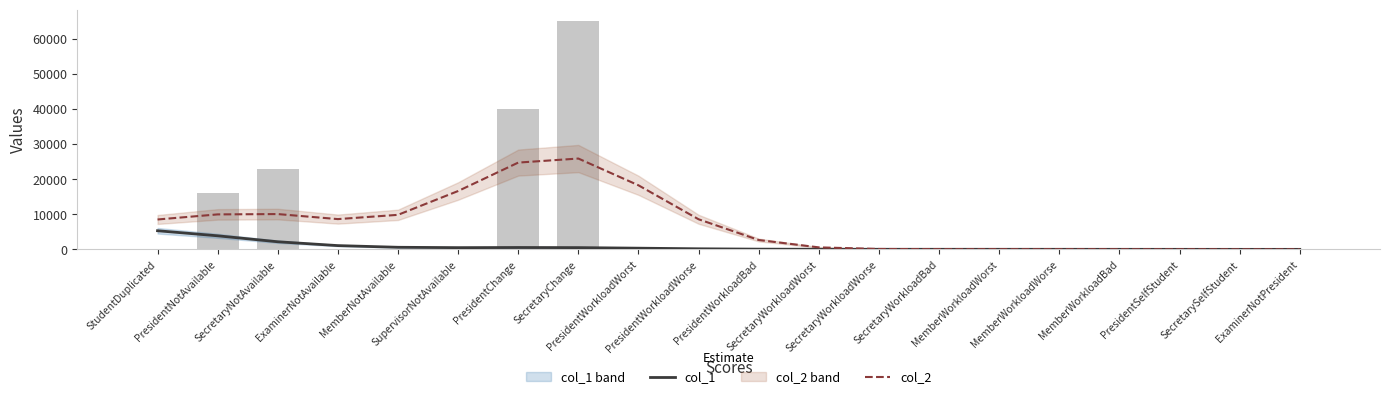

What is the difference between the highest and lowest values at MemberWorkloadWorse?

32.0